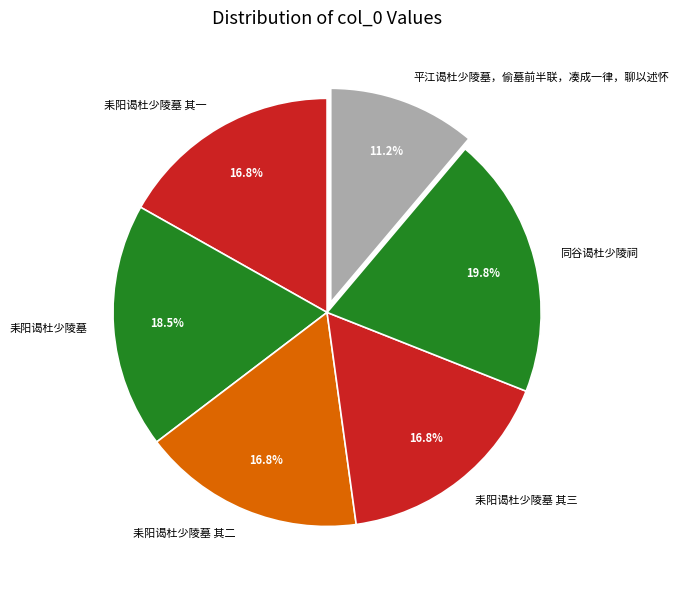

How many slices are in this pie chart?

6